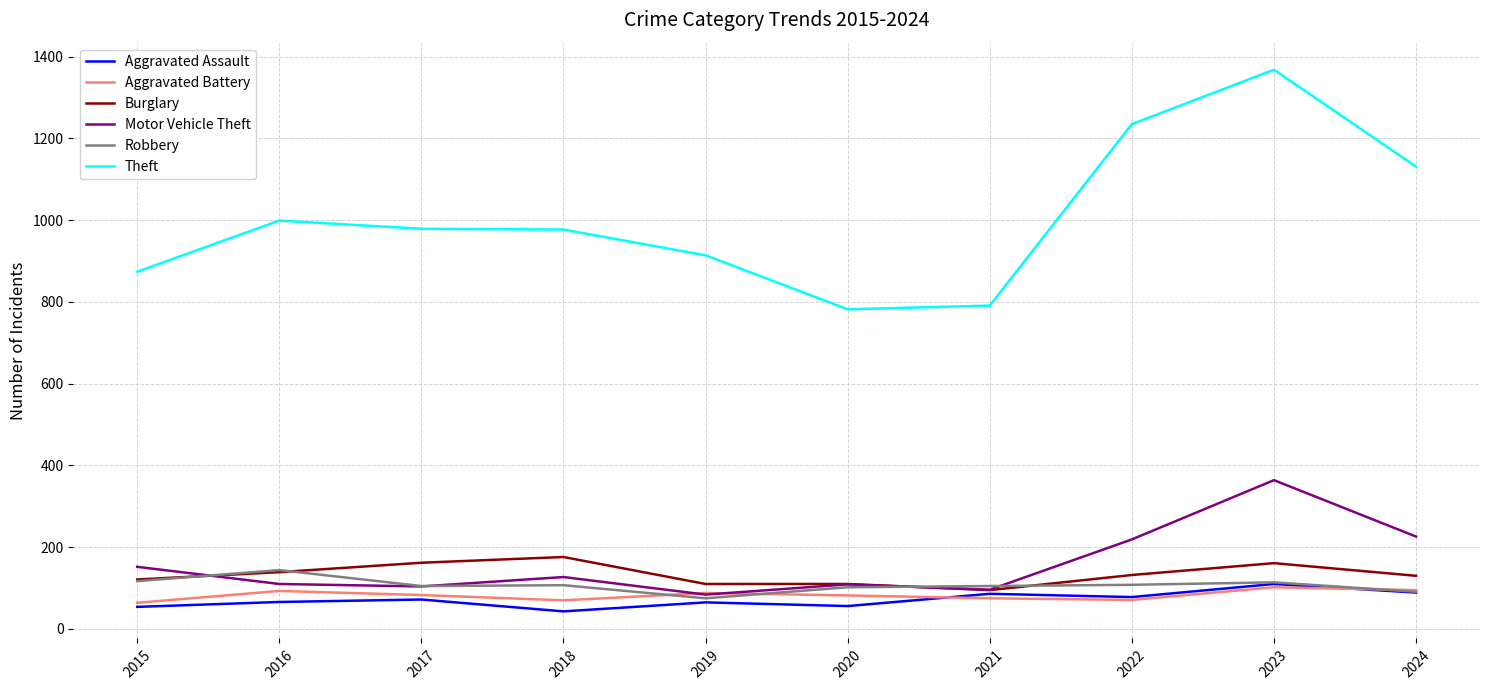

How many categories are shown in the chart?

10